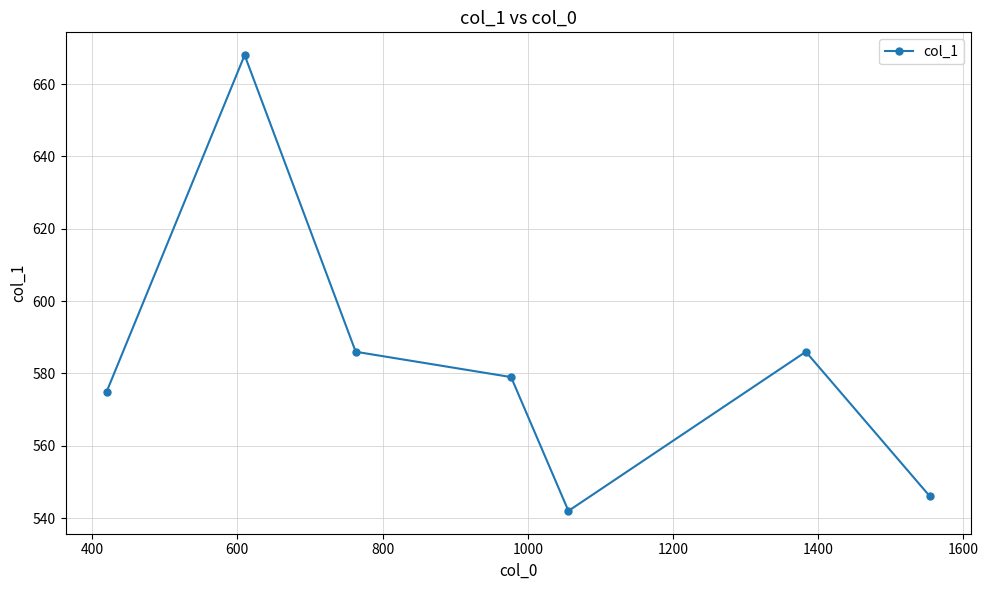

True or false: the data has more than 2 interior local peaks.

False